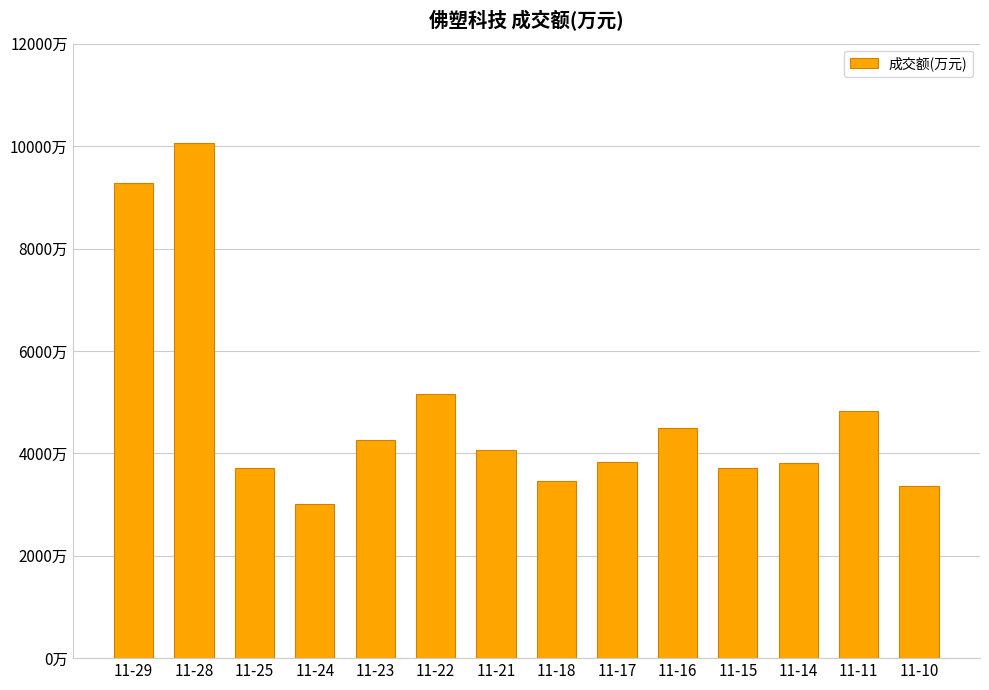

Reading left to right, extract all data points from this chart.

11-29=9279	11-28=10057	11-25=3705	11-24=3016	11-23=4263	11-22=5168	11-21=4070	11-18=3469	11-17=3838	11-16=4503	11-15=3707	11-14=3808	11-11=4827	11-10=3363